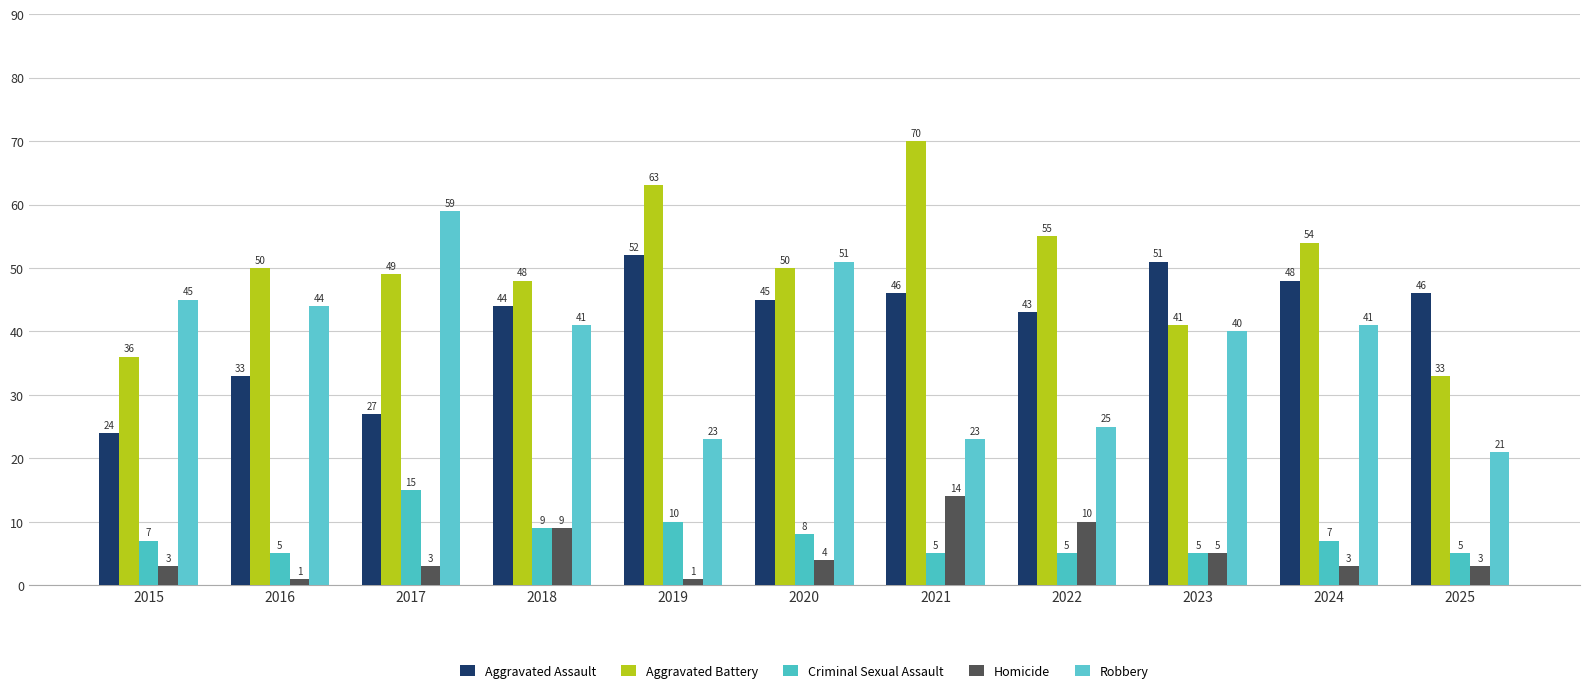

Reading right to left, transcribe all the data shown in this chart.

Aggravated Assault: 46	48	51	43	46	45	52	44	27	33	24
Aggravated Battery: 33	54	41	55	70	50	63	48	49	50	36
Criminal Sexual Assault: 5	7	5	5	5	8	10	9	15	5	7
Homicide: 3	3	5	10	14	4	1	9	3	1	3
Robbery: 21	41	40	25	23	51	23	41	59	44	45